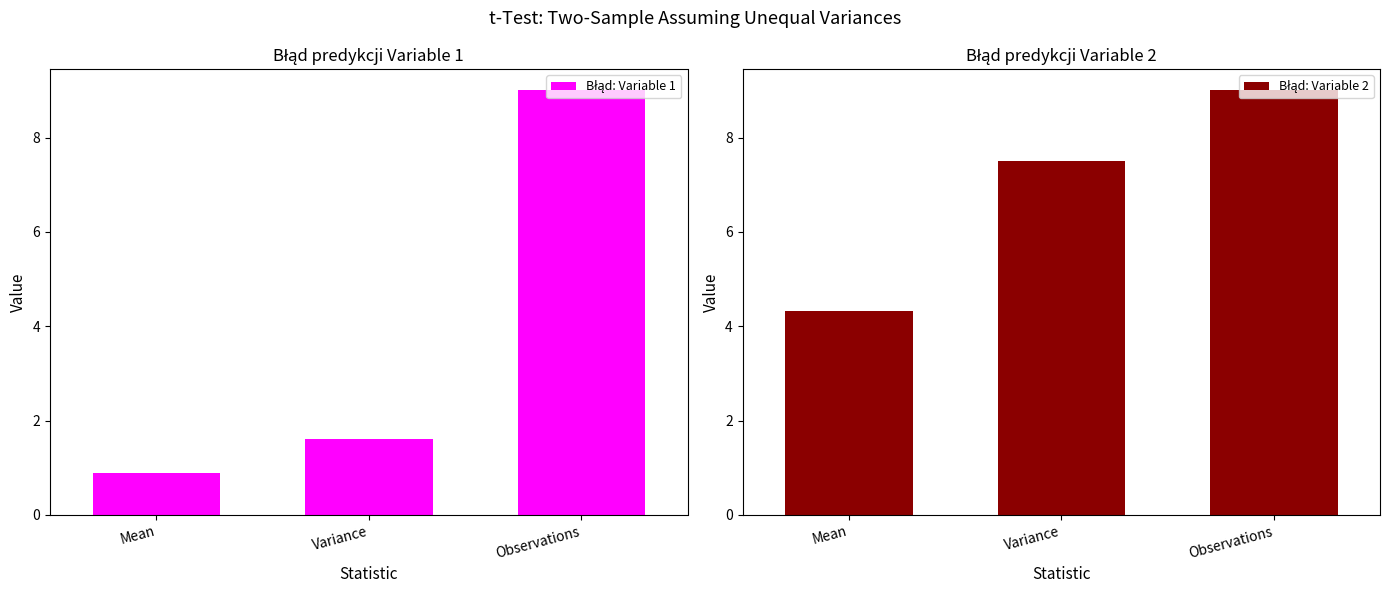

At Variance, list the series in order from largest to smallest.

Błąd: Variable 2, Błąd: Variable 1